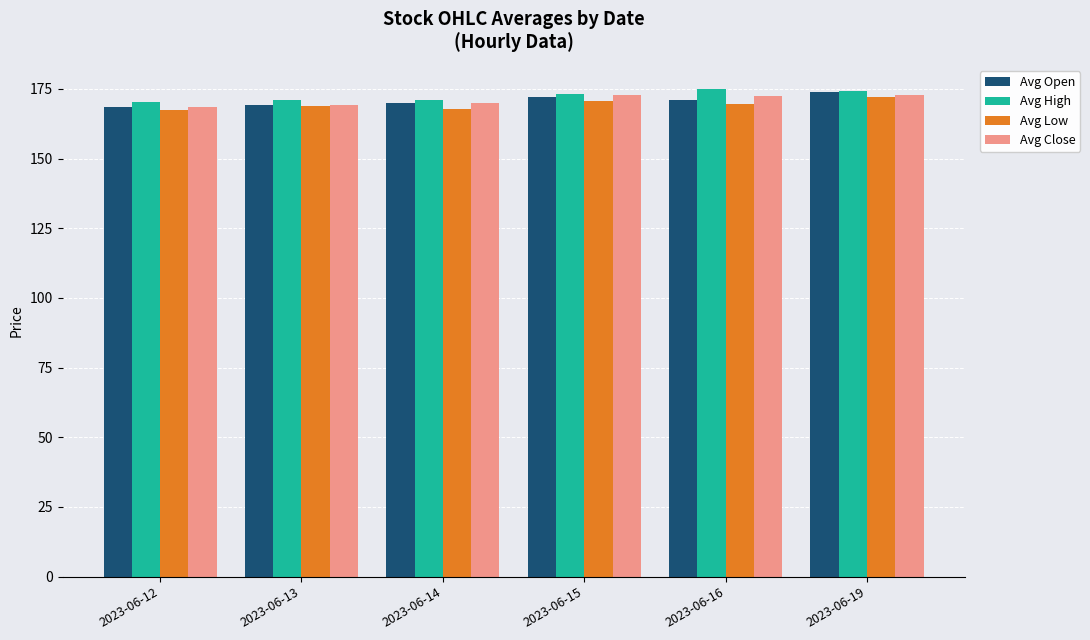

Are the bars grouped side by side (vs. stacked)?

Yes